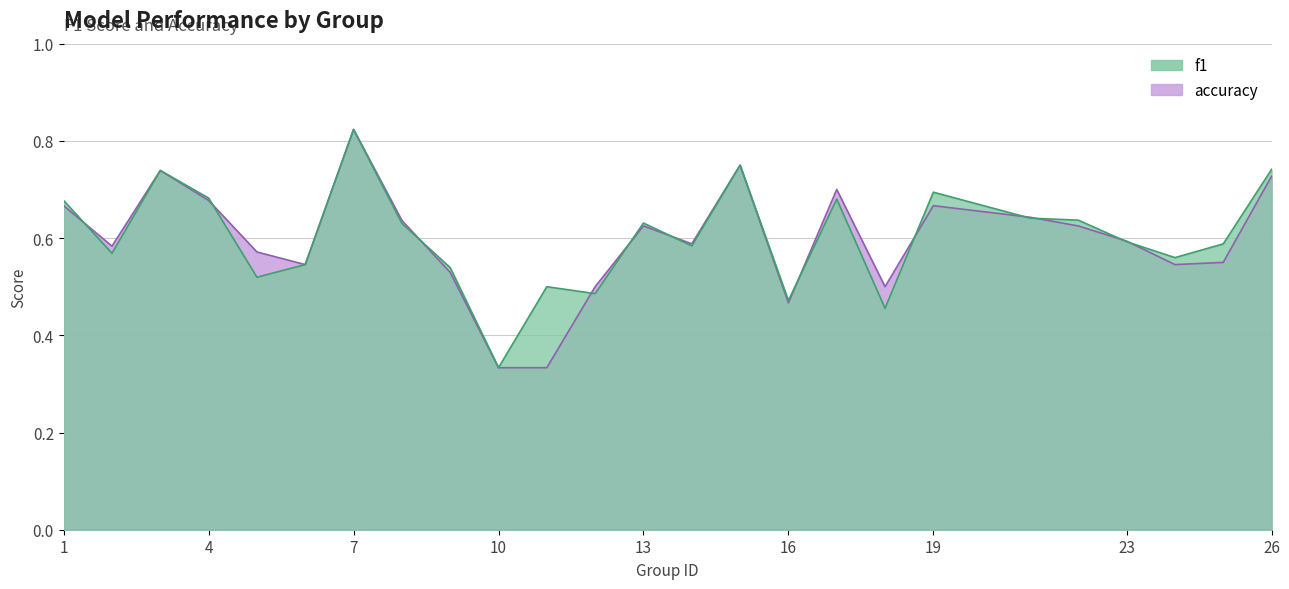

Where is the first local maximum for accuracy?

3